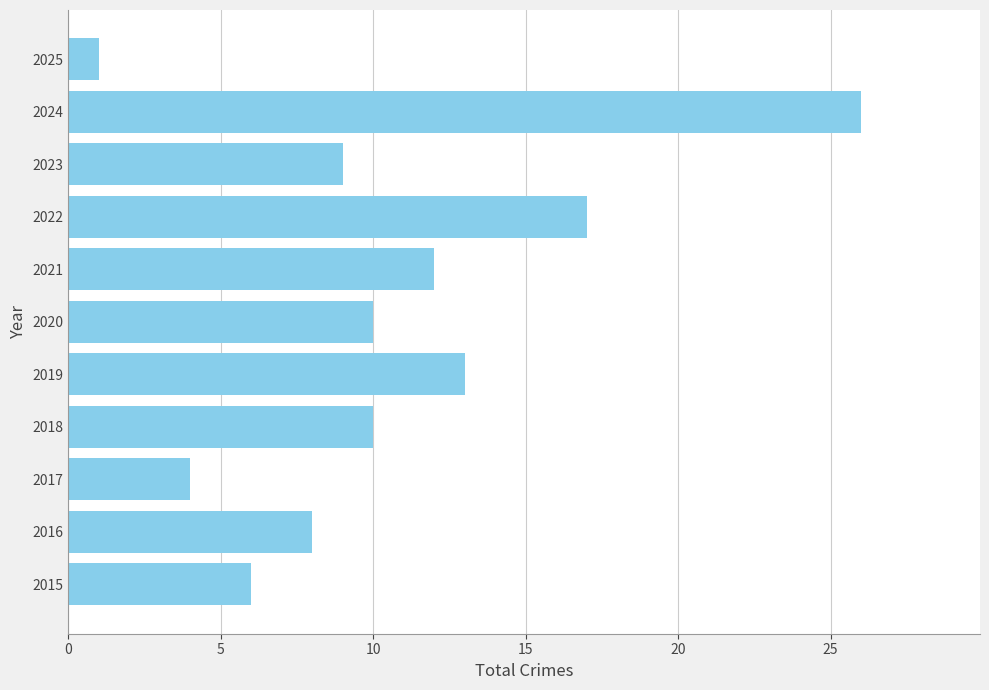

Reading bottom to top, transcribe all the data shown in this chart.

2015=6	2016=8	2017=4	2018=10	2019=13	2020=10	2021=12	2022=17	2023=9	2024=26	2025=1